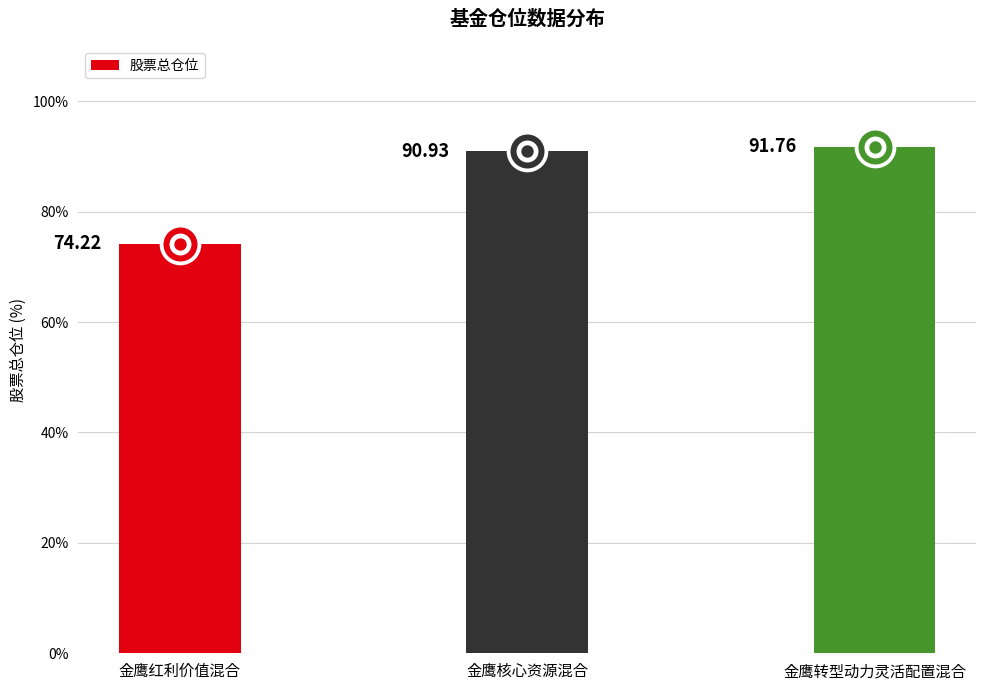

What is the change in value from 金鹰核心资源混合 to 金鹰转型动力灵活配置混合?

+0.8